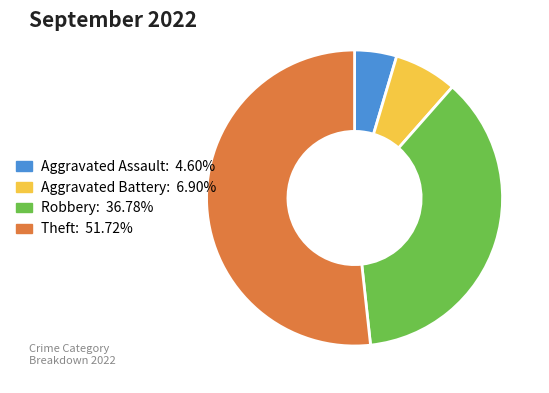

Combined, do Aggravated Battery and Robbery account for over 50%?

No